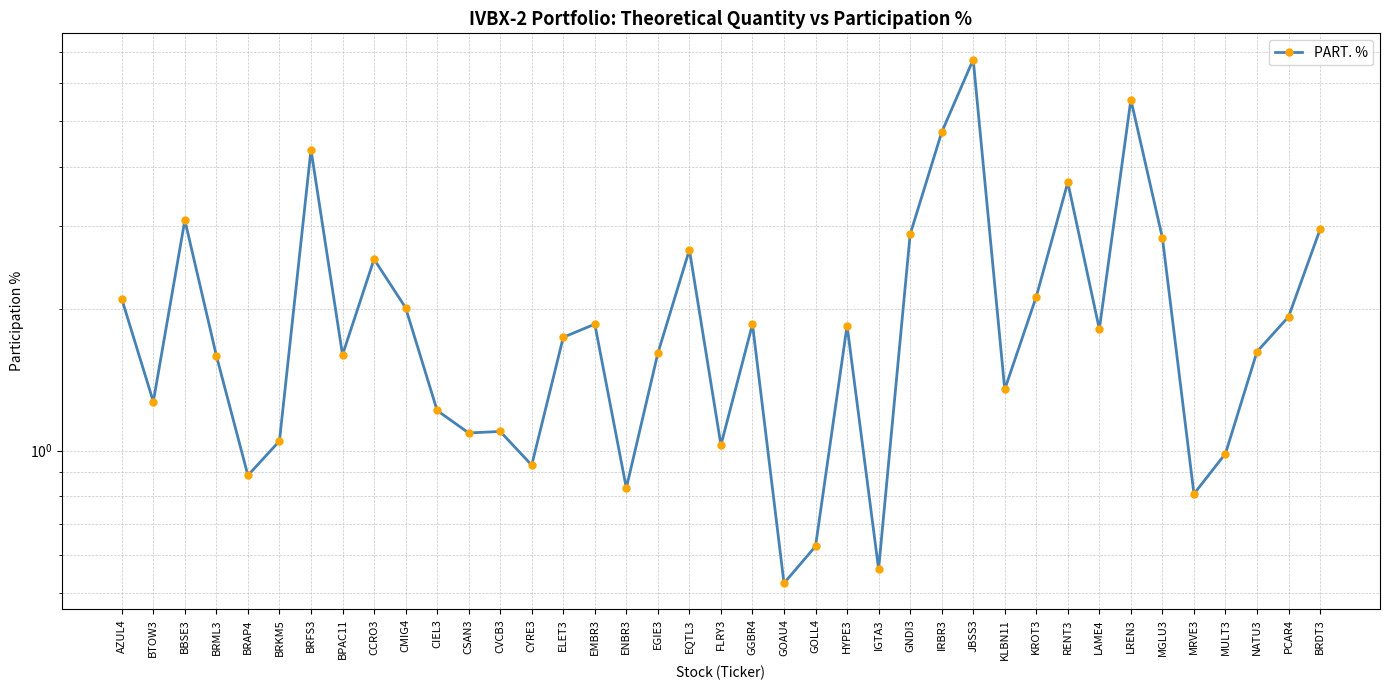

How many interior local peaks (higher than both neighbors) does the data have?

11